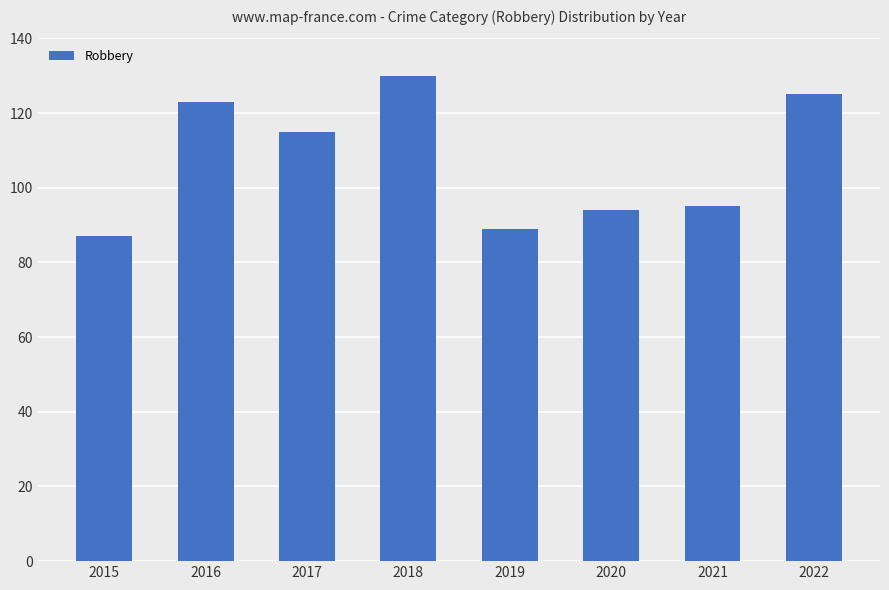

Is it true that the value at 2019 is 124?

False